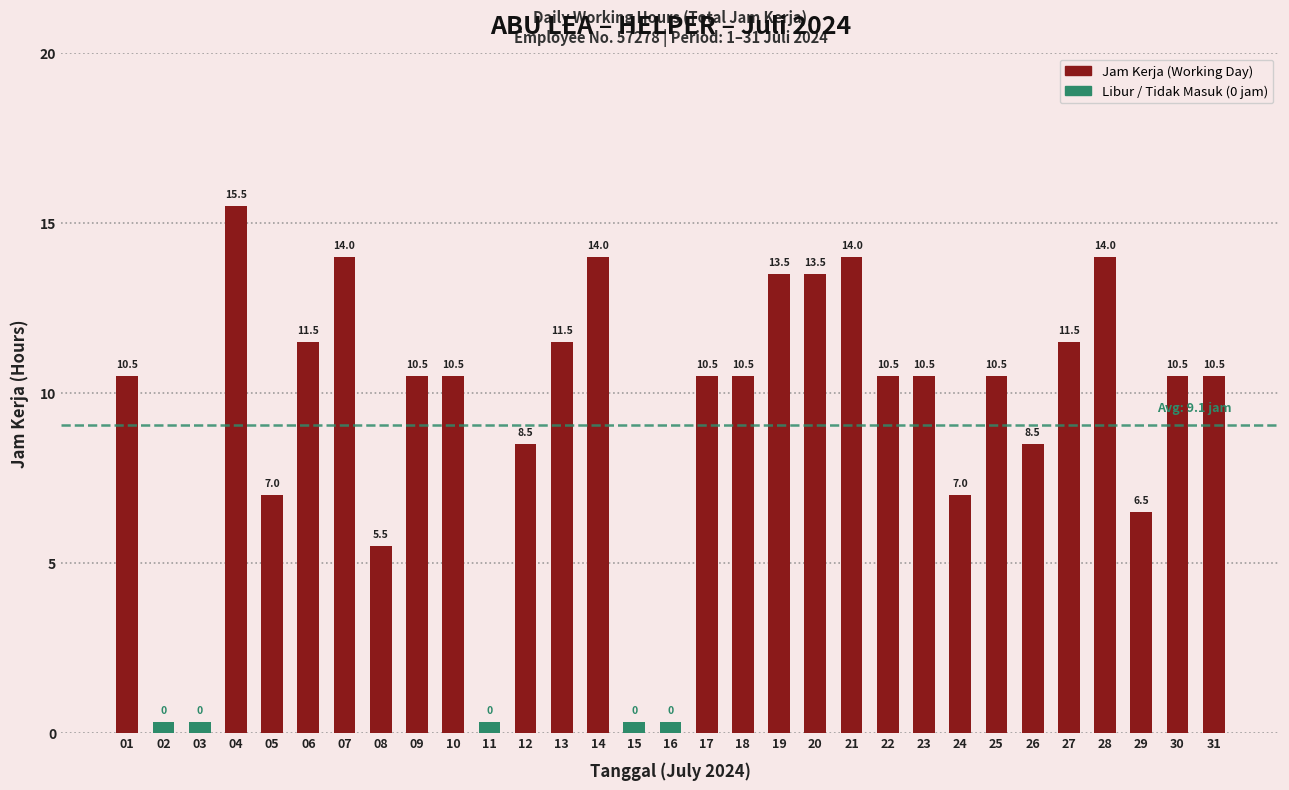

Reading left to right, extract all data points from this chart.

10.5	0.0	0.0	15.5	7.0	11.5	14.0	5.5	10.5	10.5	0.0	8.5	11.5	14.0	0.0	0.0	10.5	10.5	13.5	13.5	14.0	10.5	10.5	7.0	10.5	8.5	11.5	14.0	6.5	10.5	10.5